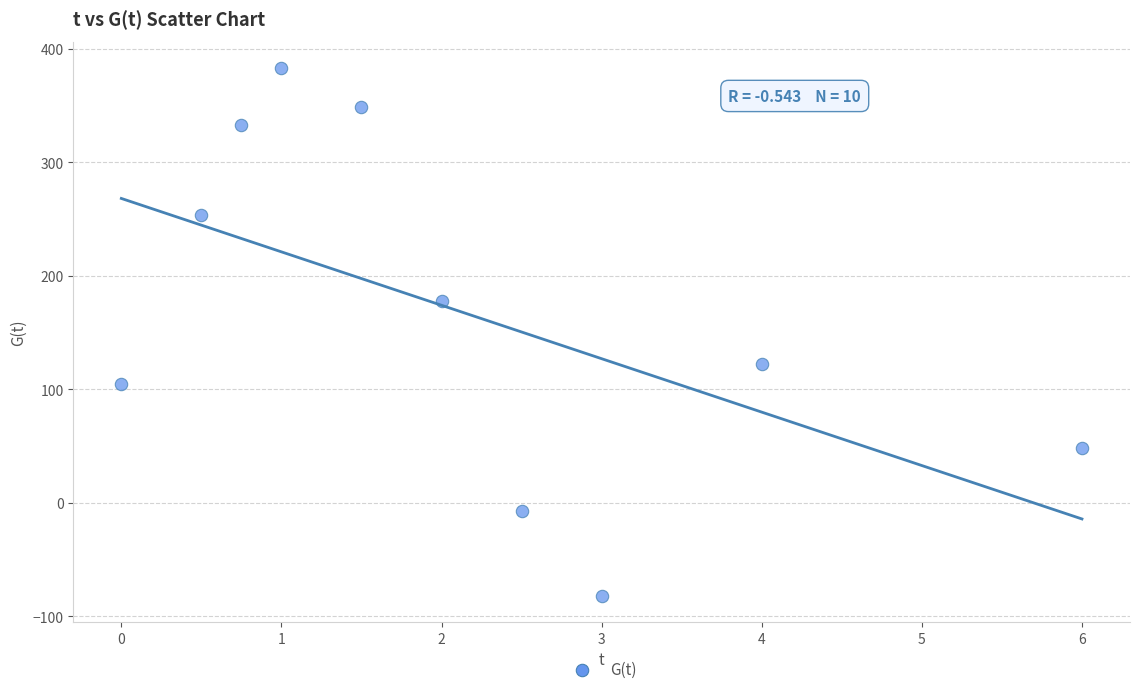

What is the range of X values (max minus min)?

6.0